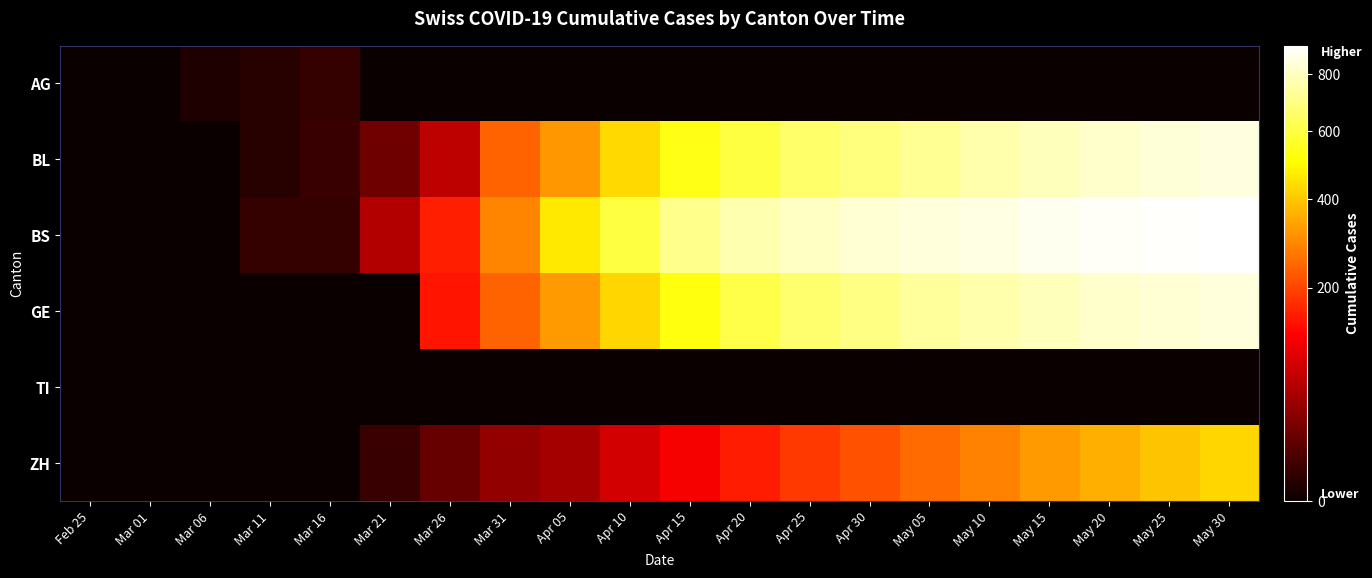

At which category is the sum across all series the highest?

May 30